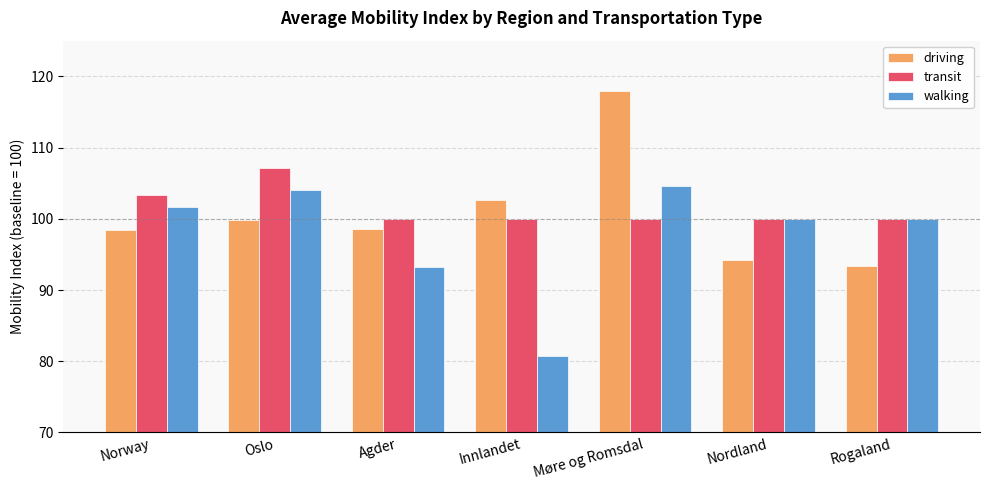

What is the difference between the second highest and second lowest values in the transit series?

3.3